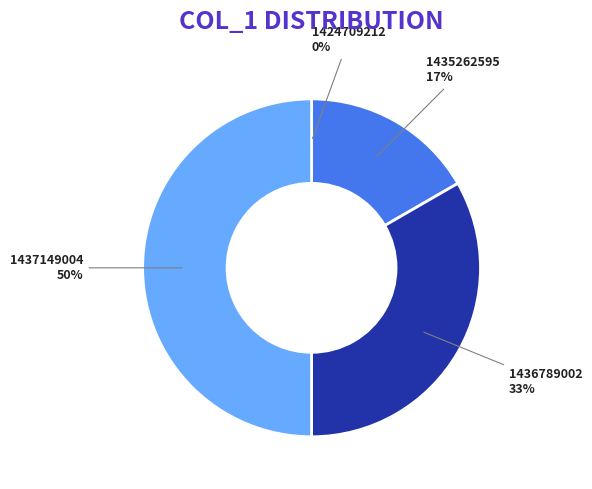

Approximately how many times larger is the value at 1436789002 compared to 1437149004?

0.7